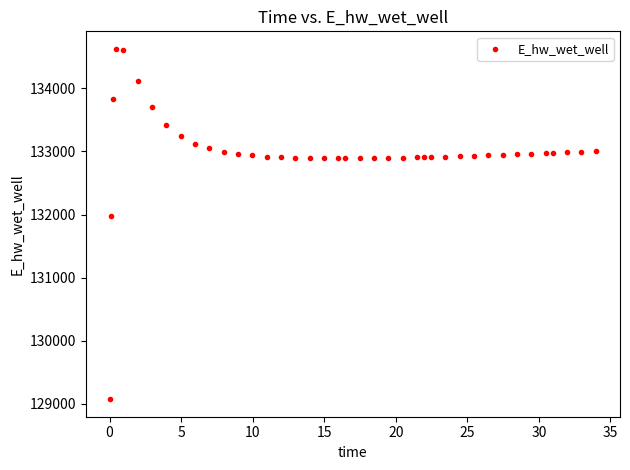

What Y value in the scatter plot is closest to 131849?

131970.0